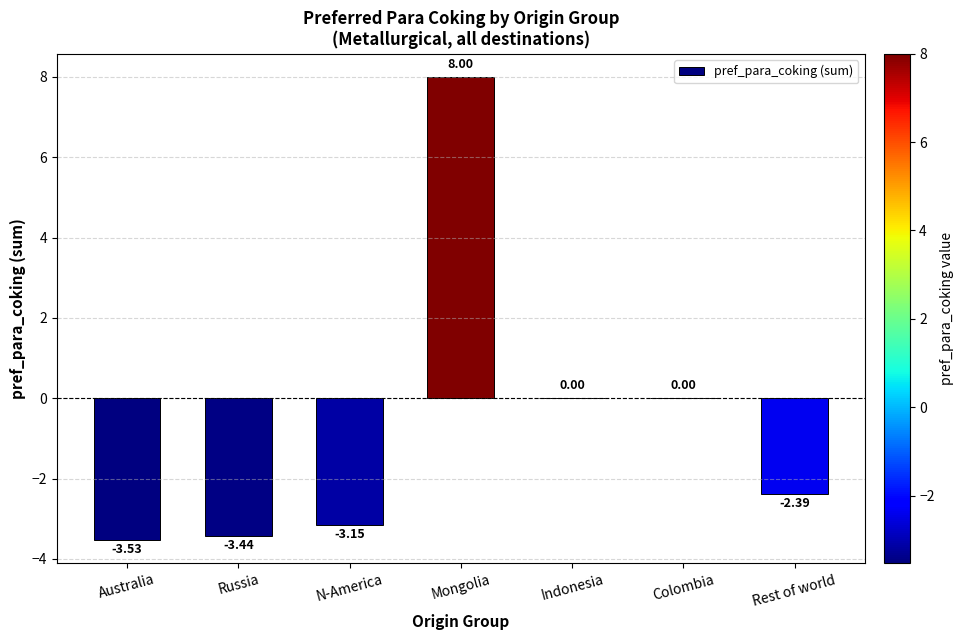

True or false: the data shows 0.0 at Indonesia.

True